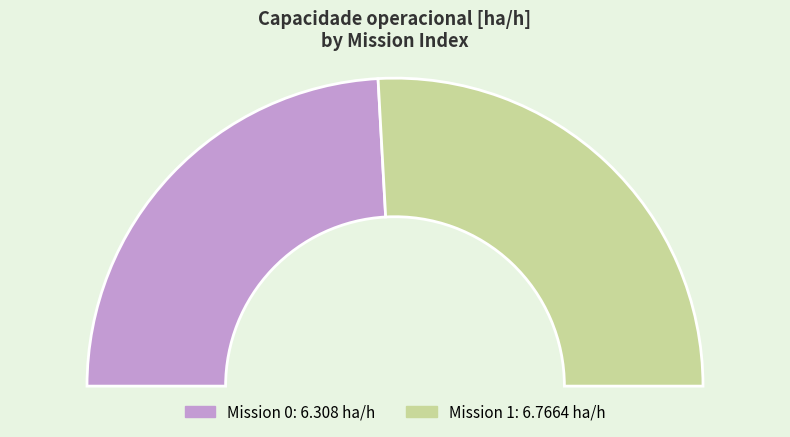

What percentage is the 1 slice, to the nearest percent?

52%